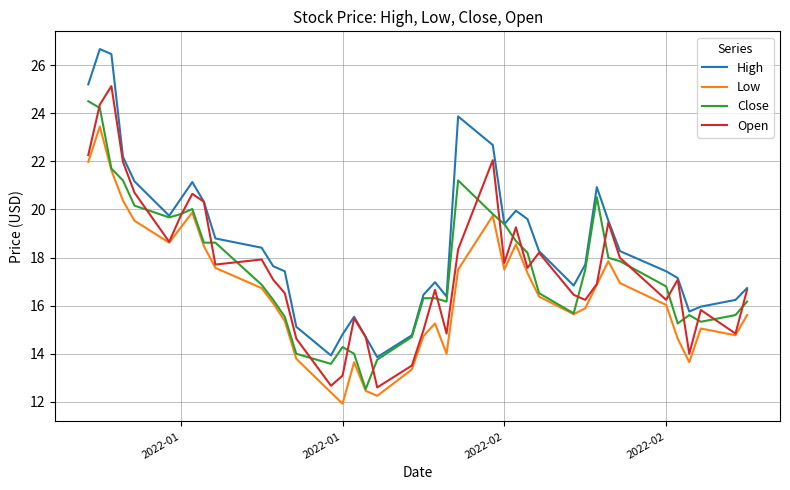

True or false: High and Low cross at least once.

False